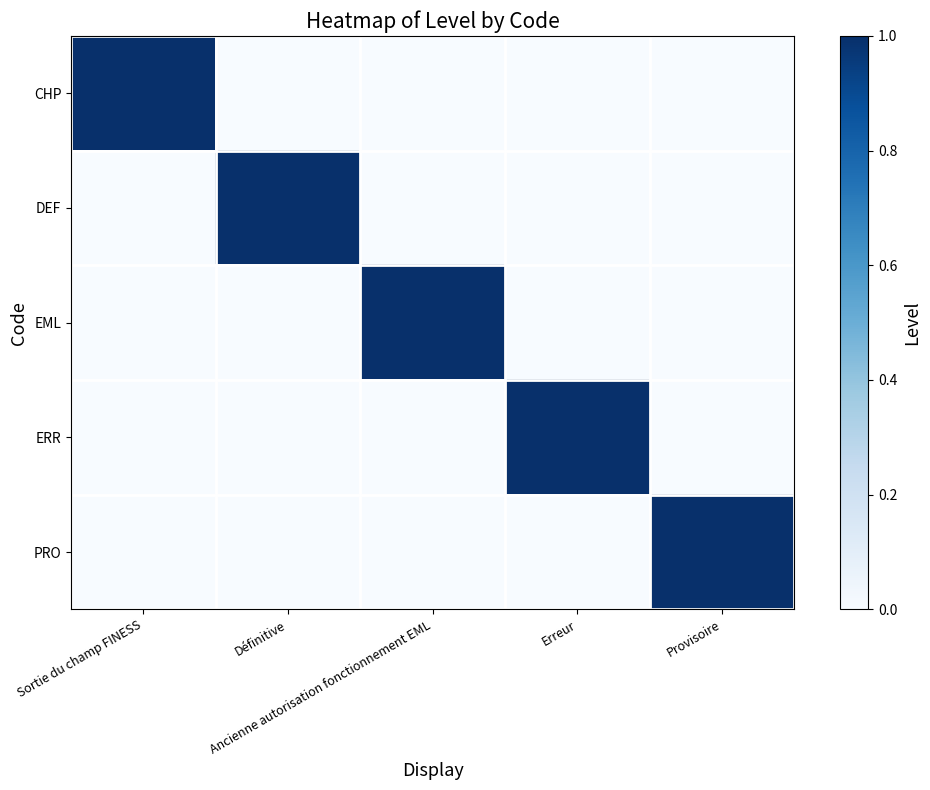

Reading right to left, what are all the values shown in this chart?

CHP: Provisoire=0	Erreur=0	Ancienne autorisation fonctionnement EML=0	Définitive=0	Sortie du champ FINESS=1
DEF: Provisoire=0	Erreur=0	Ancienne autorisation fonctionnement EML=0	Définitive=1	Sortie du champ FINESS=0
EML: Provisoire=0	Erreur=0	Ancienne autorisation fonctionnement EML=1	Définitive=0	Sortie du champ FINESS=0
ERR: Provisoire=0	Erreur=1	Ancienne autorisation fonctionnement EML=0	Définitive=0	Sortie du champ FINESS=0
PRO: Provisoire=1	Erreur=0	Ancienne autorisation fonctionnement EML=0	Définitive=0	Sortie du champ FINESS=0